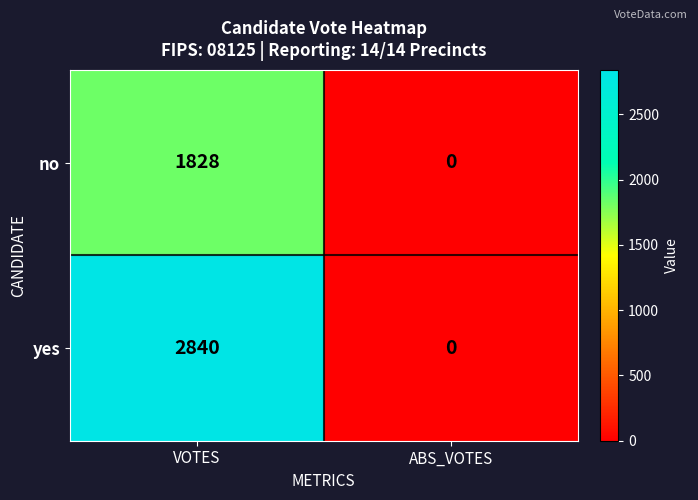

Which series has the largest total across all categories?

yes